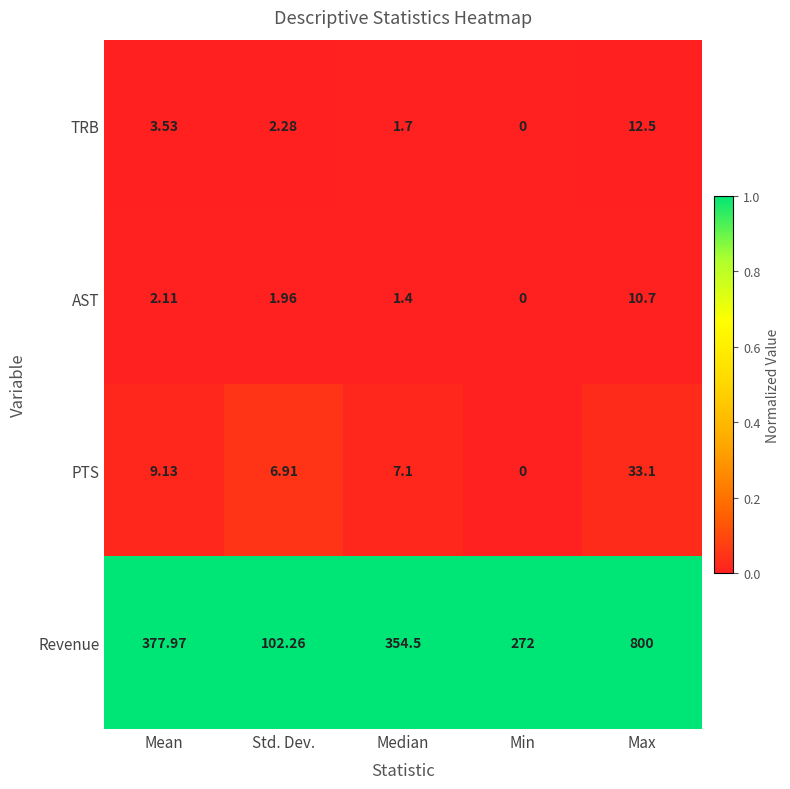

Which category has the lowest value across all series?

Min